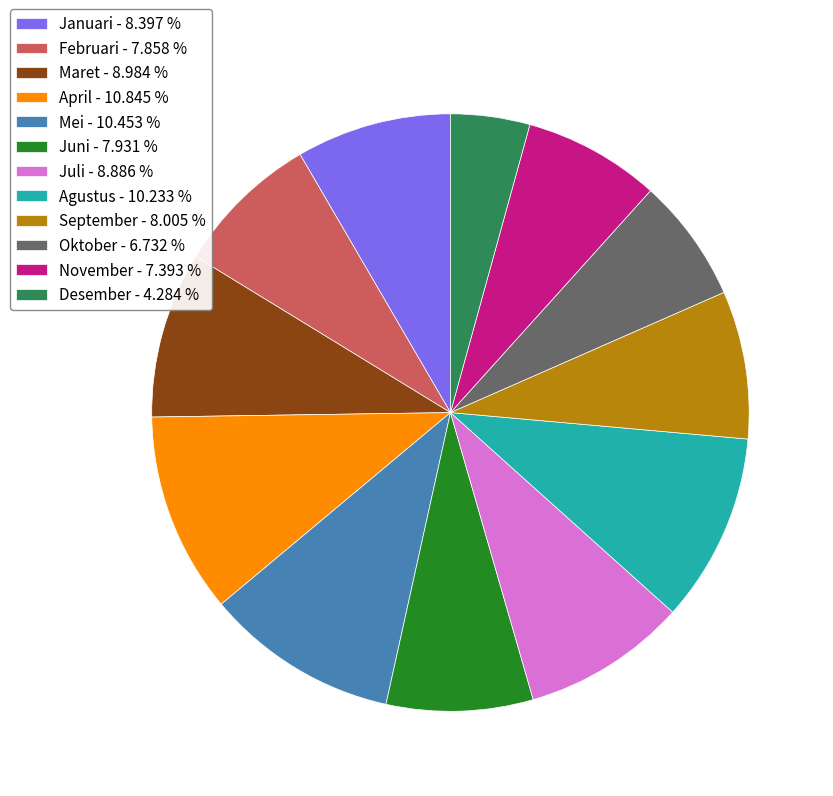

Does Oktober represent more than half of the total?

No